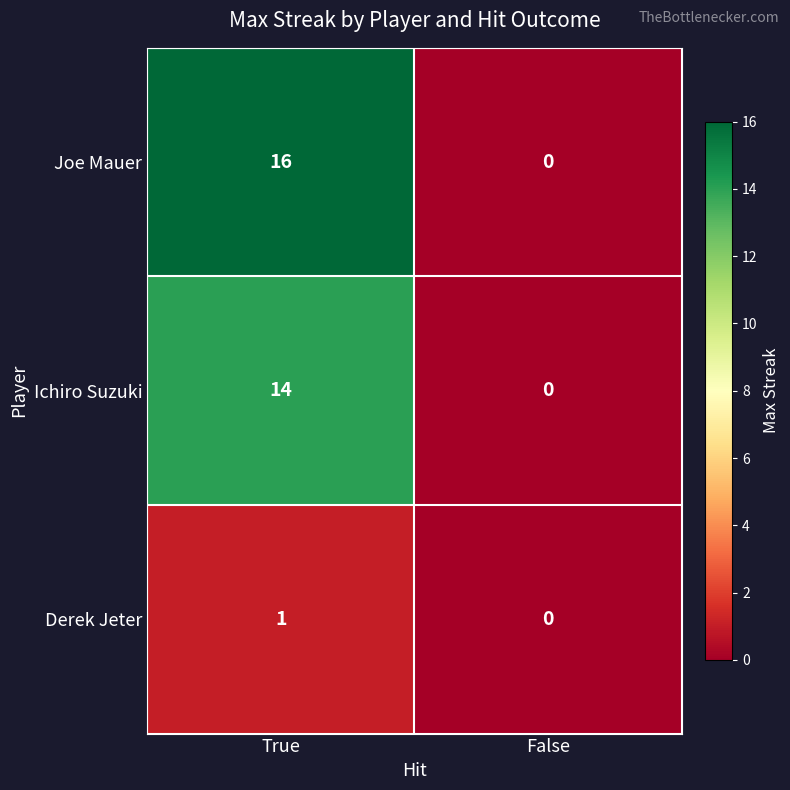

Reading right to left, what are all the values shown in this chart?

Joe Mauer: 0	16
Ichiro Suzuki: 0	14
Derek Jeter: 0	1